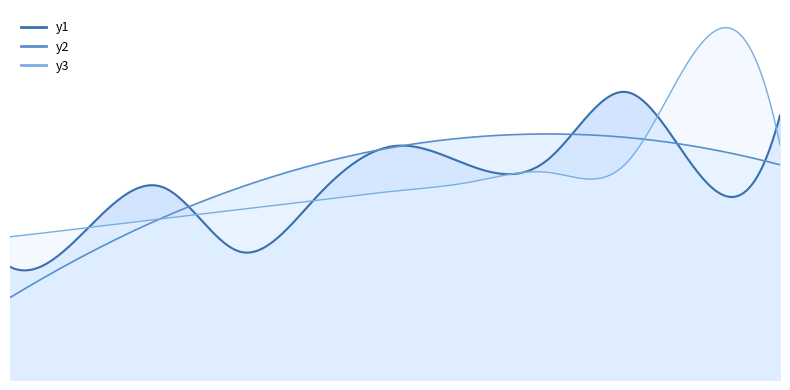

True or false: y2 has a value of 13.6 at 14.

False